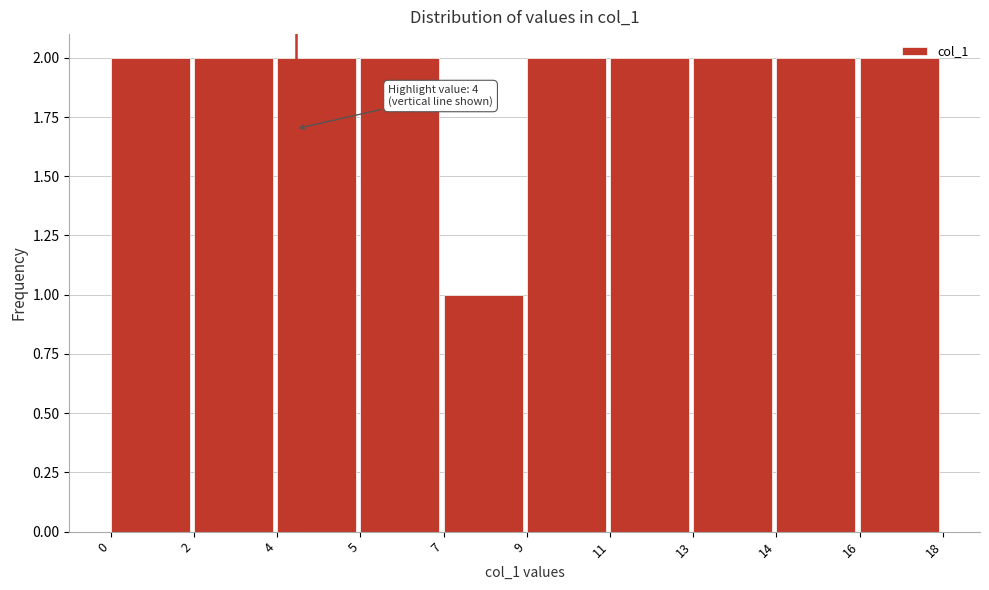

The chart shows a value of 2 at 4. True or false?

True